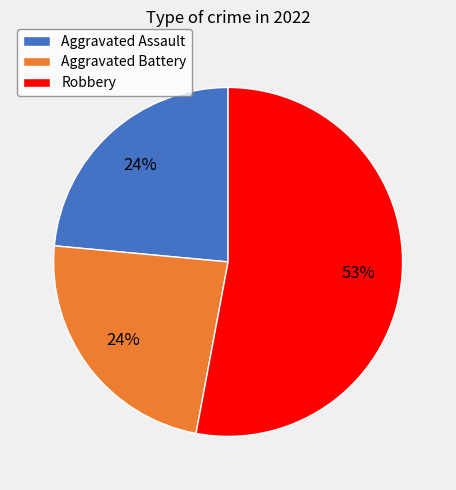

Which has a higher value, Aggravated Battery or Robbery?

Robbery